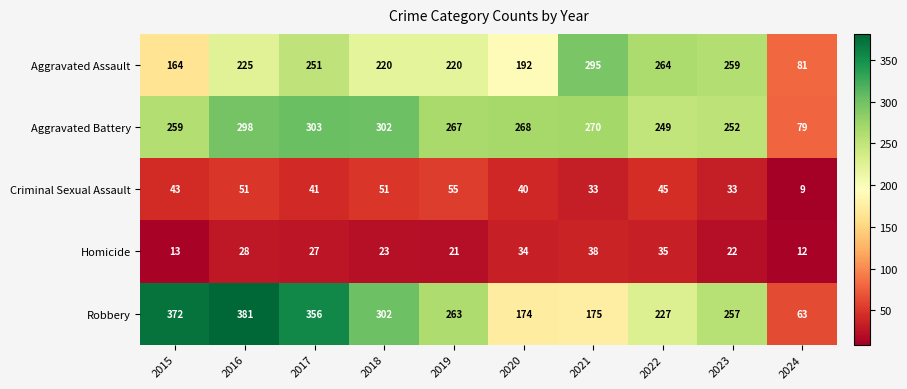

Between 2020 and 2024, which series saw the biggest shift?

Aggravated Battery